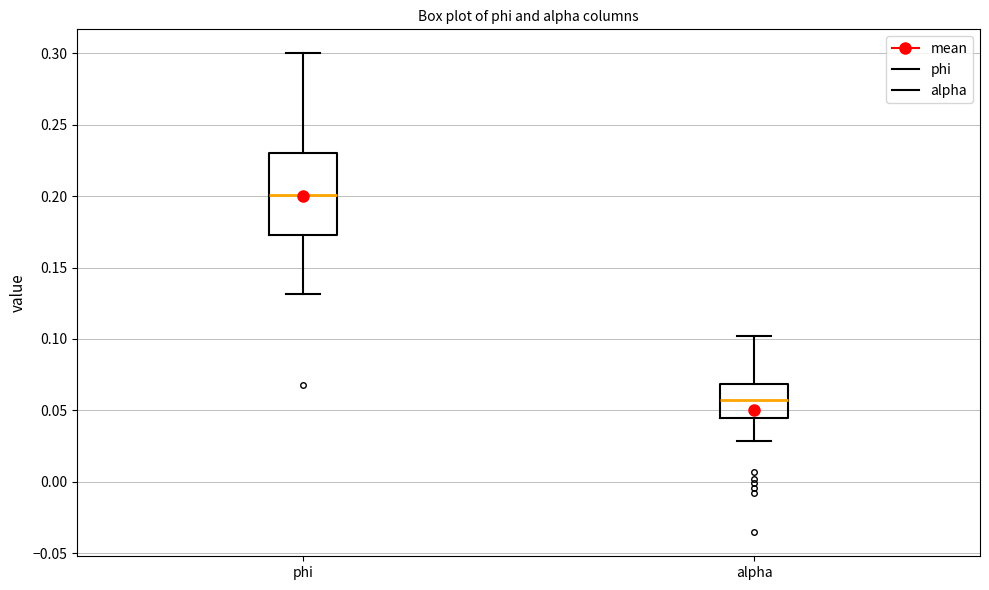

Reading left to right, read every box against the y-axis: the position of its median line, the range the box covers, and the ends of its whiskers. The values are not printed on the chart, so give them approximately, as read against the axis.

phi: median 0.200, box 0.175 to 0.230, whiskers 0.130 to 0.300
alpha: median 0.055, box 0.045 to 0.070, whiskers 0.030 to 0.100